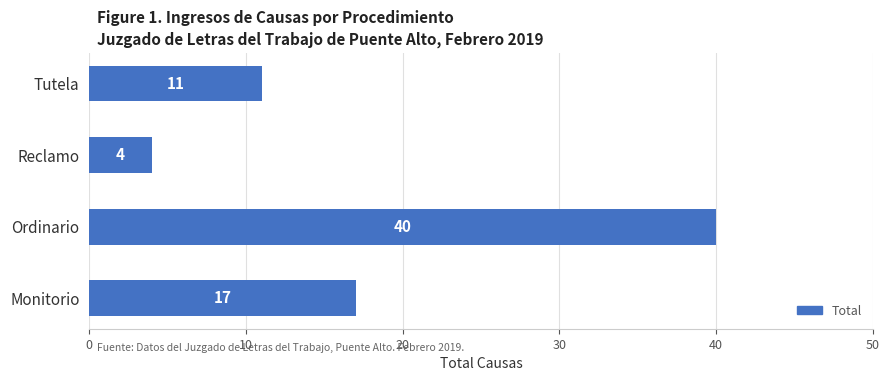

The chart shows a value of 30 at Monitorio. True or false?

False